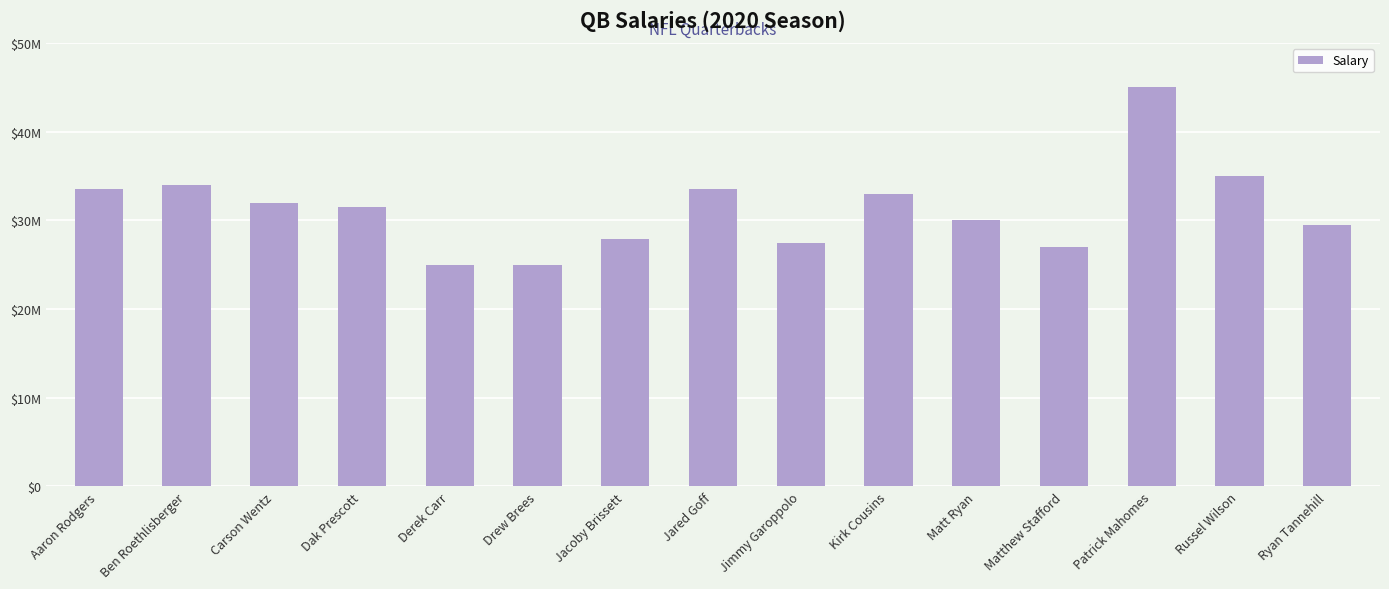

What is the difference between the maximum and minimum values?

20000000